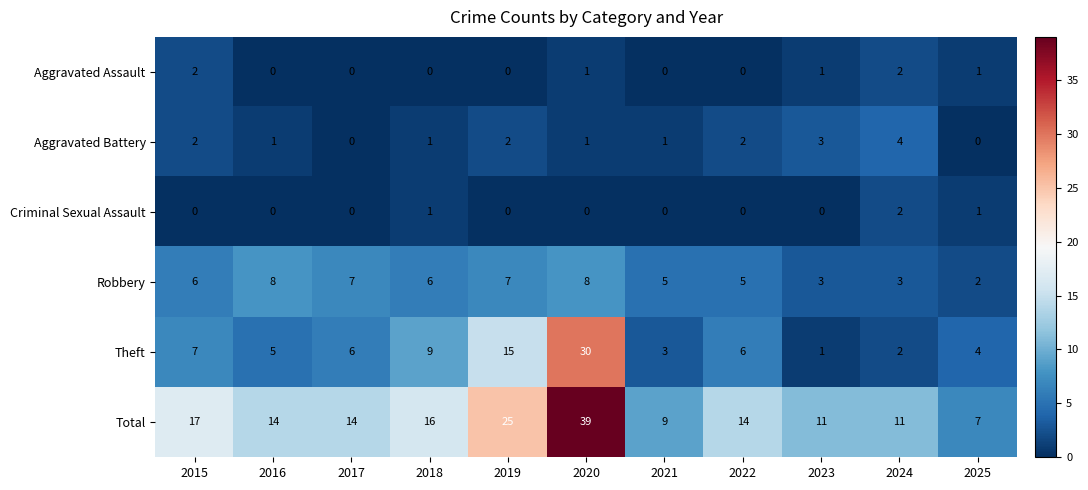

What is the difference between the highest and lowest values at 2019?

25